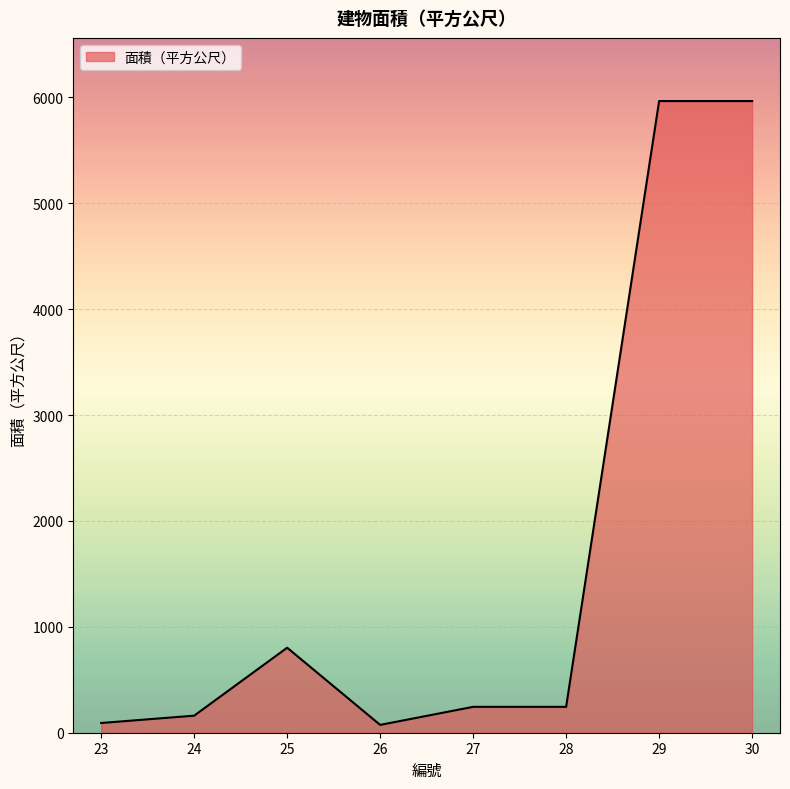

What is the average value?

1693.5